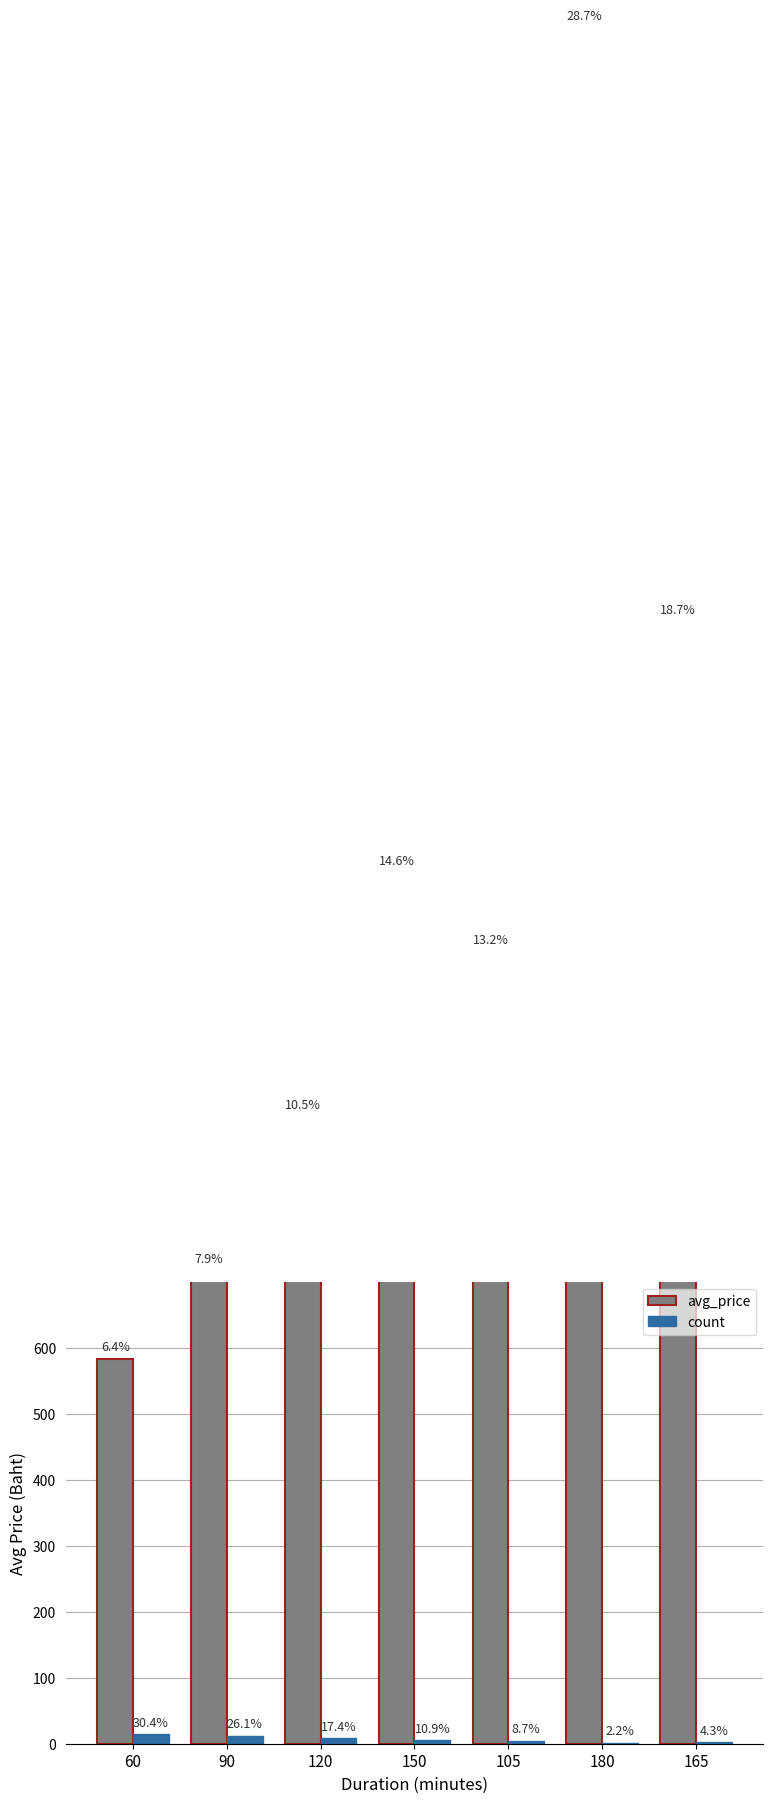

Reading left to right, what are all the values shown in this chart?

avg_price: 583	717	950	1320	1200	2600	1700
count: 14	12	8	5	4	1	2